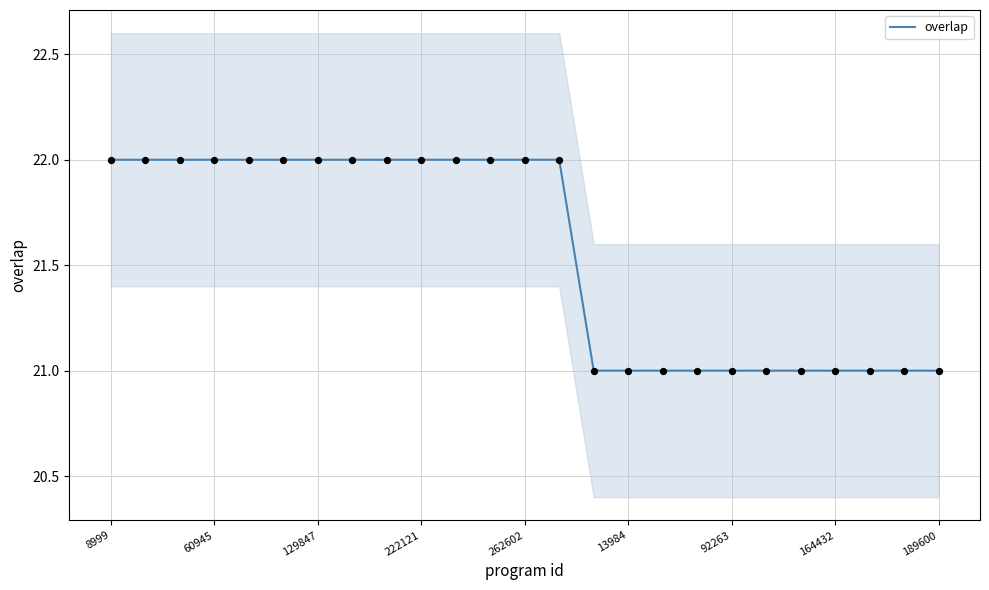

Is it true that overlap equals 37 at 164432?

False